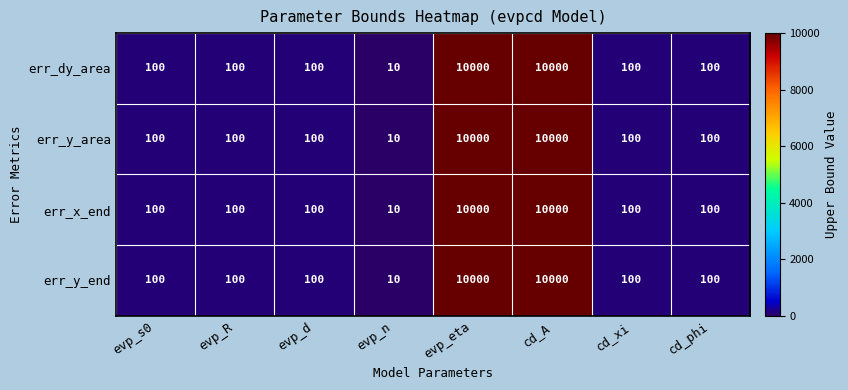

What is the smallest value displayed?

10